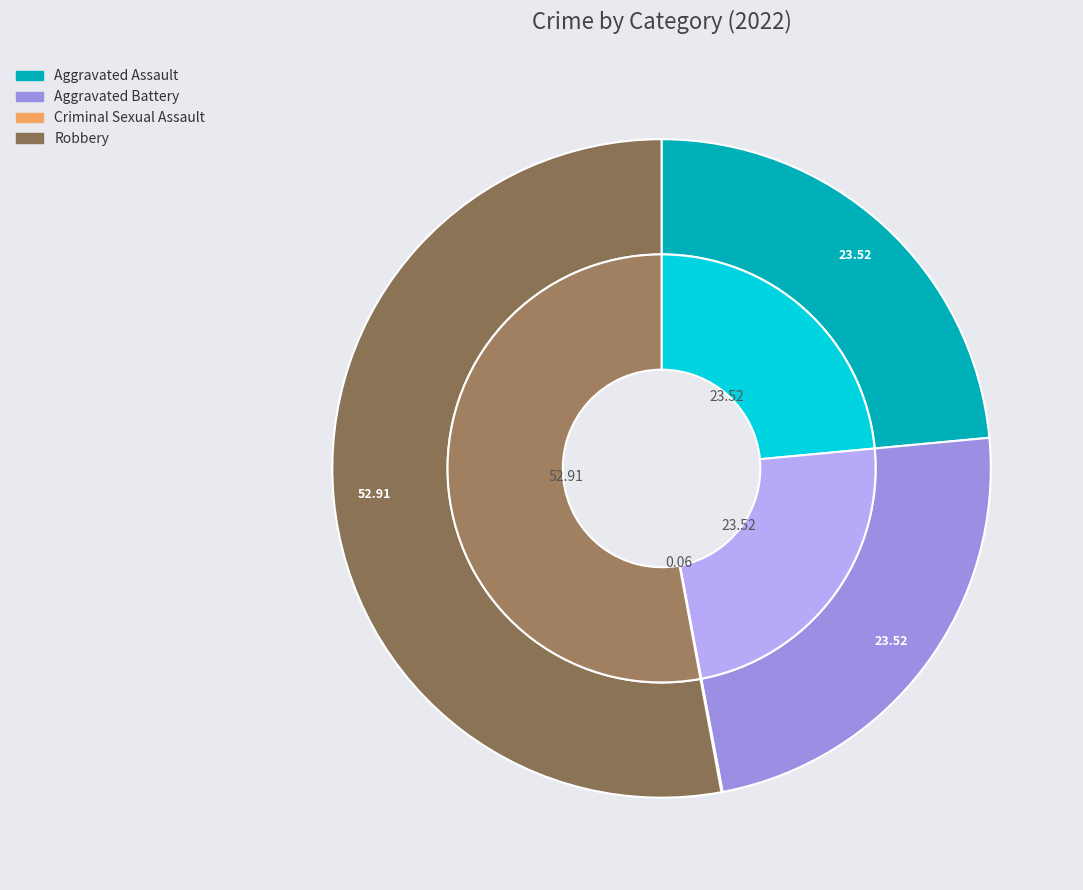

How many segments does this pie chart have?

4